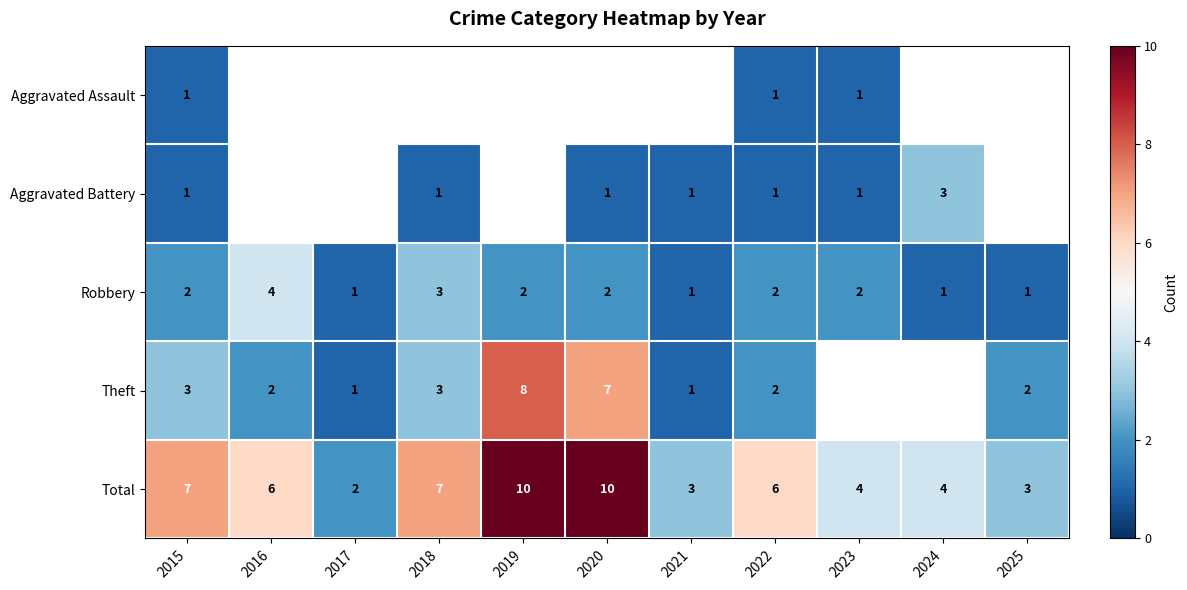

Count the number of data series in this chart.

5